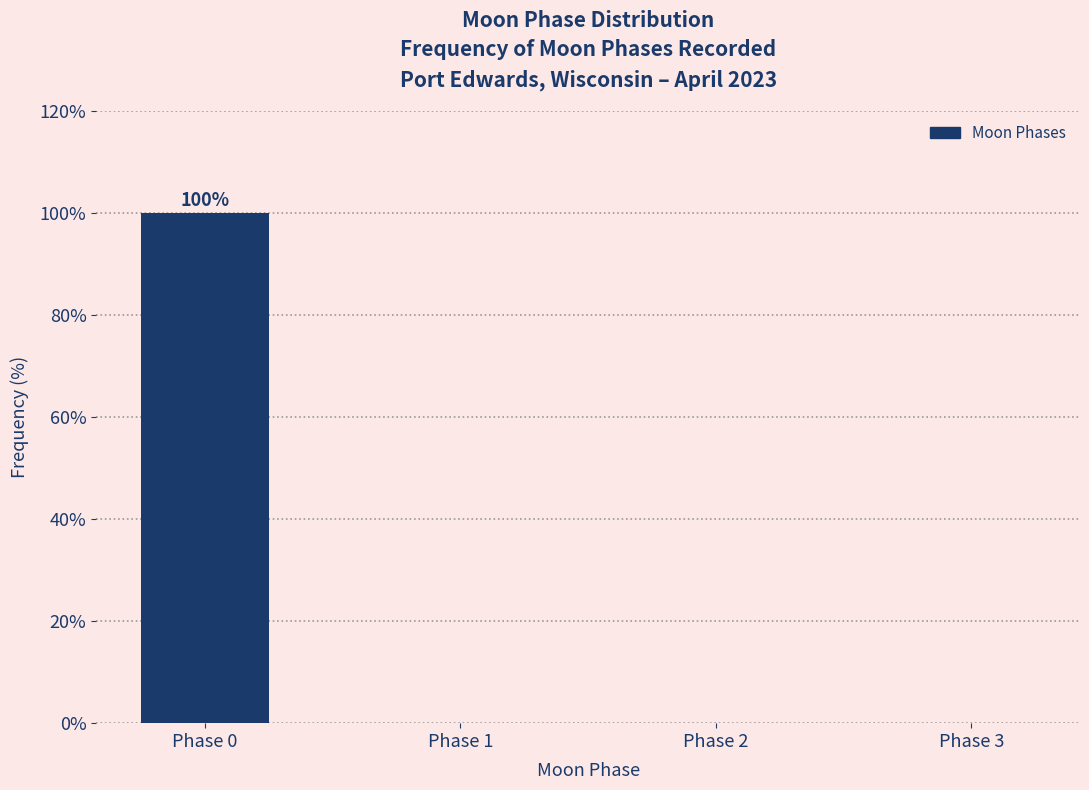

Reading left to right, what are all the values shown in this chart?

Phase 0=100	Phase 1=0	Phase 2=0	Phase 3=0